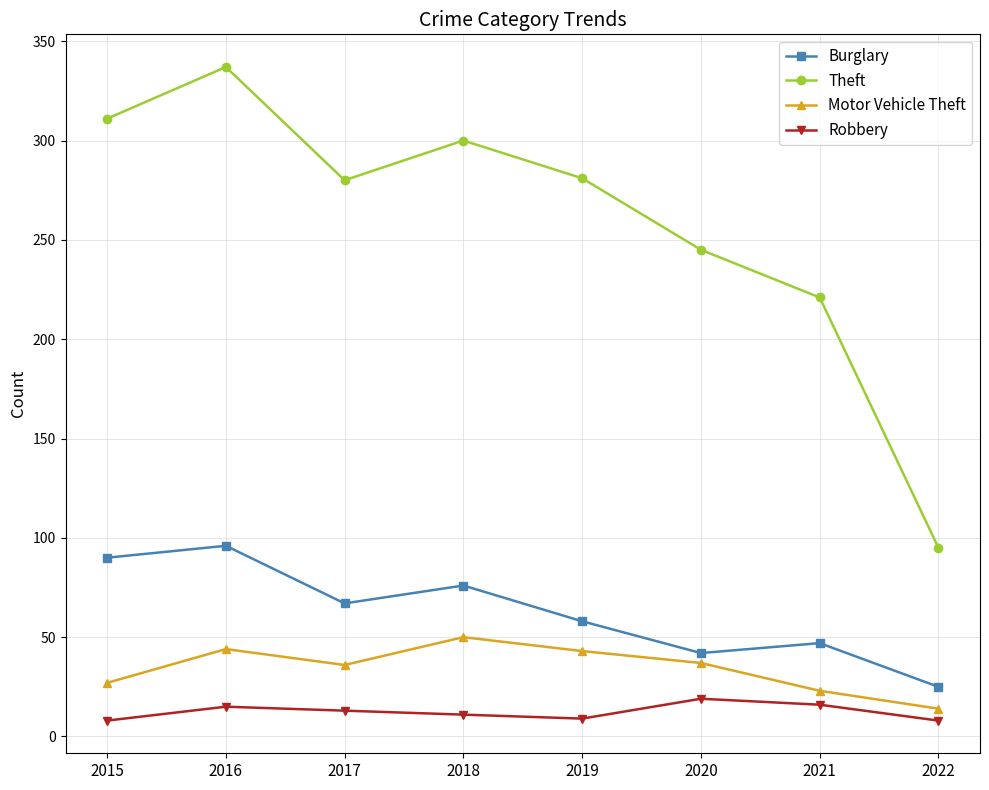

True or false: Motor Vehicle Theft has a value of 43 at 2019.

True